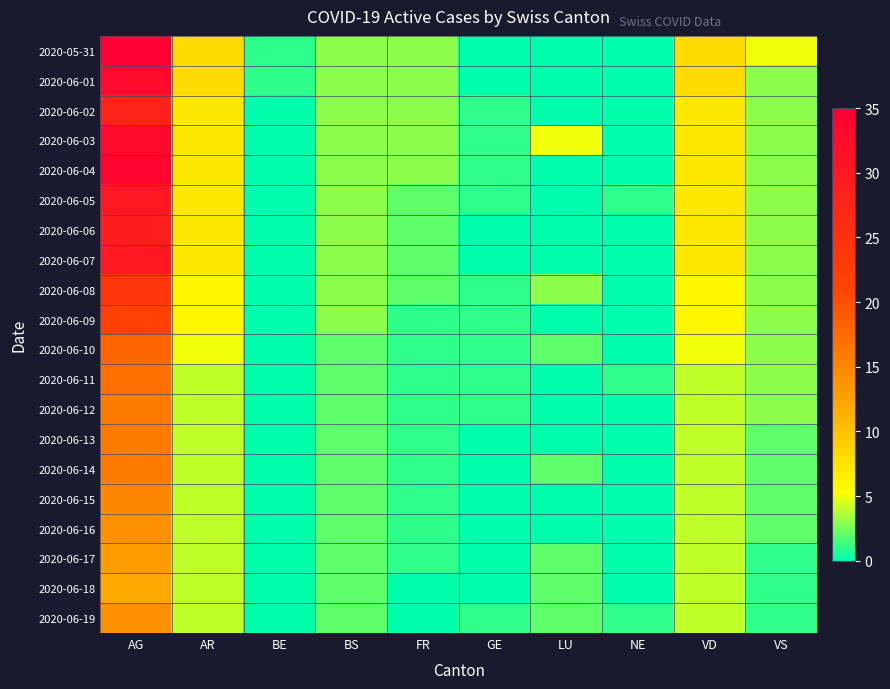

Rank the series at GE from lowest to highest value.

2020-05-31, 2020-06-01, 2020-06-06, 2020-06-07, 2020-06-13, 2020-06-14, 2020-06-15, 2020-06-16, 2020-06-17, 2020-06-18, 2020-06-02, 2020-06-03, 2020-06-04, 2020-06-05, 2020-06-08, 2020-06-09, 2020-06-10, 2020-06-11, 2020-06-12, 2020-06-19